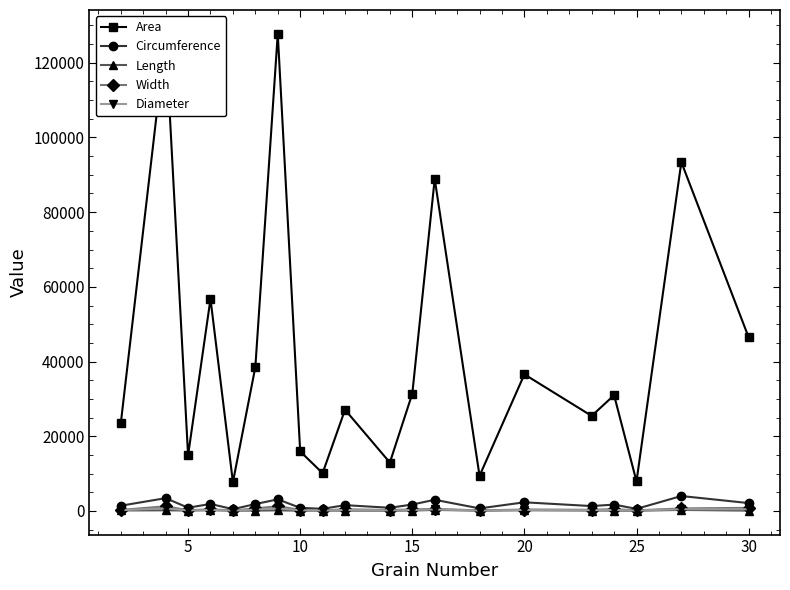

Which series has the largest total across all categories?

Area